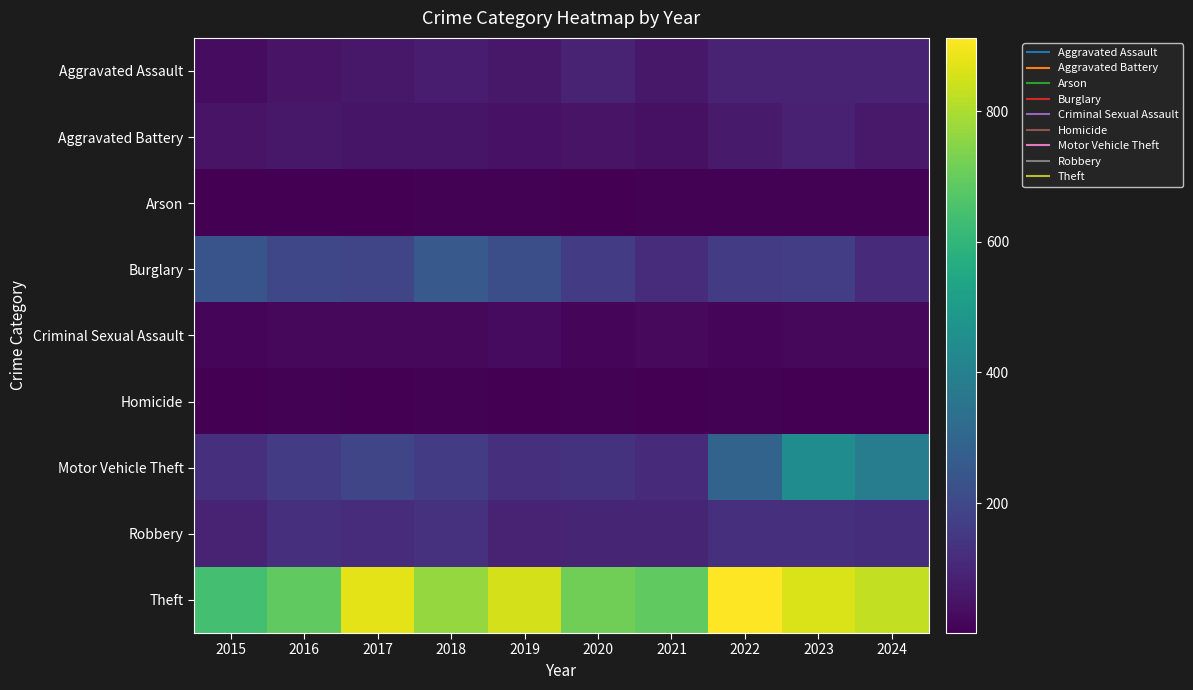

At which category is the sum across all series the highest?

2023